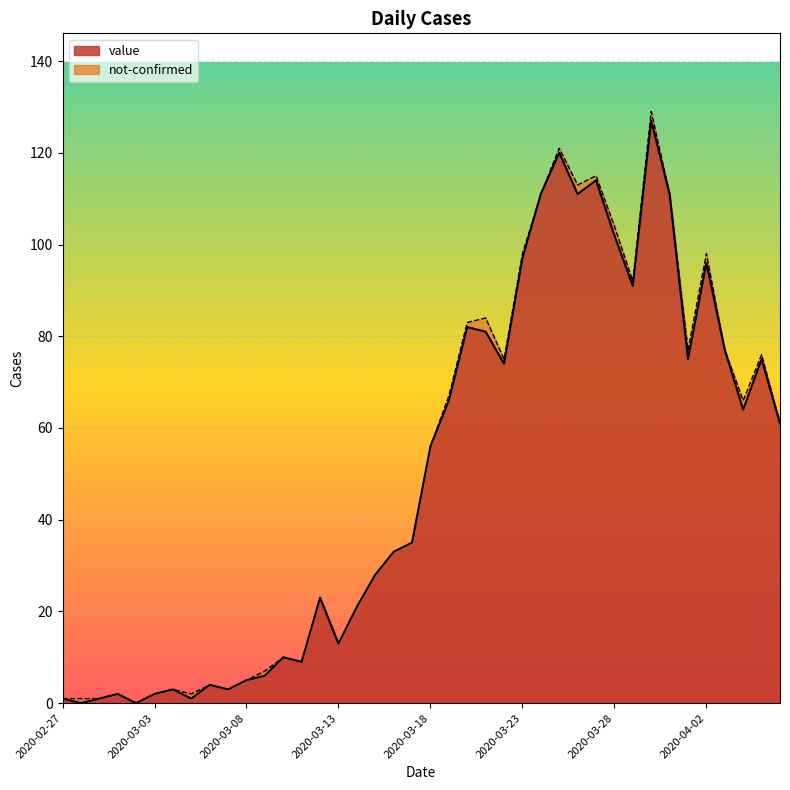

Which has a higher value, 2020-02-28 or 2020-03-21?

2020-03-21